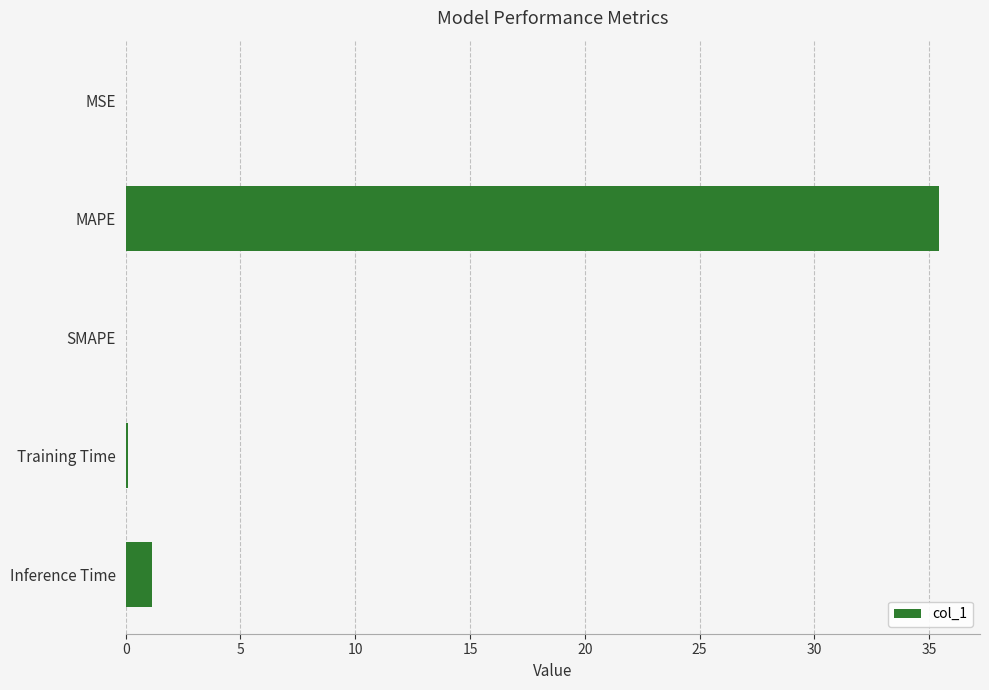

What is the maximum value shown in the chart?

35.4